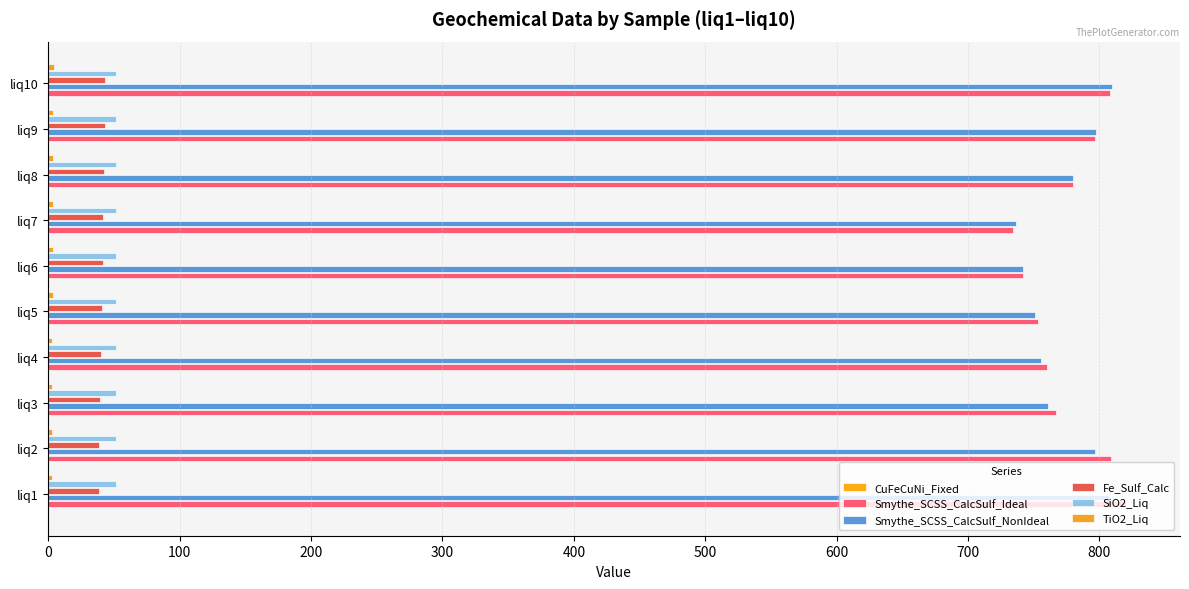

How many data points in Fe_Sulf_Calc are above 41?

5